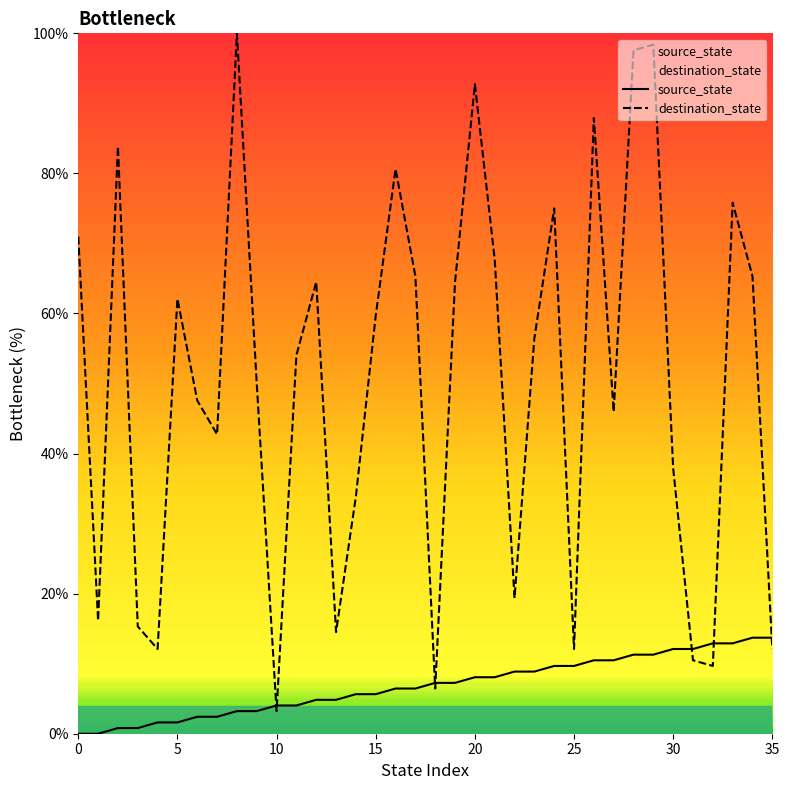

At which category is the sum across all series the highest?

29